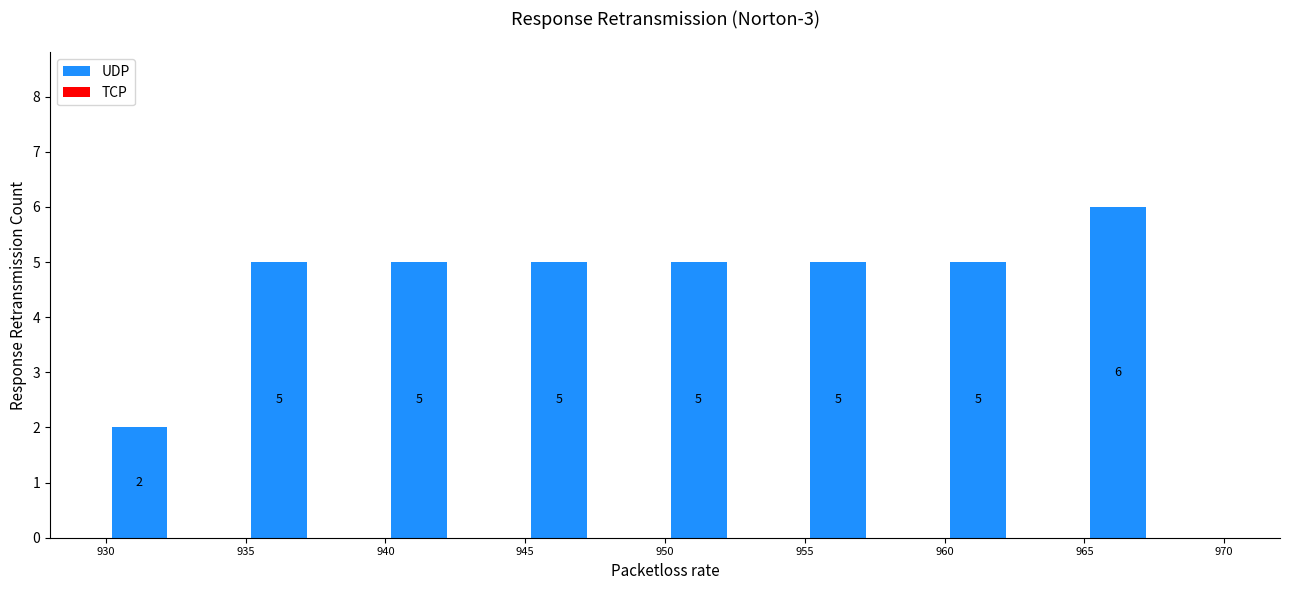

Reading left to right, extract all data points from this chart.

930=2	935=5	940=5	945=5	950=5	955=5	960=5	965=6